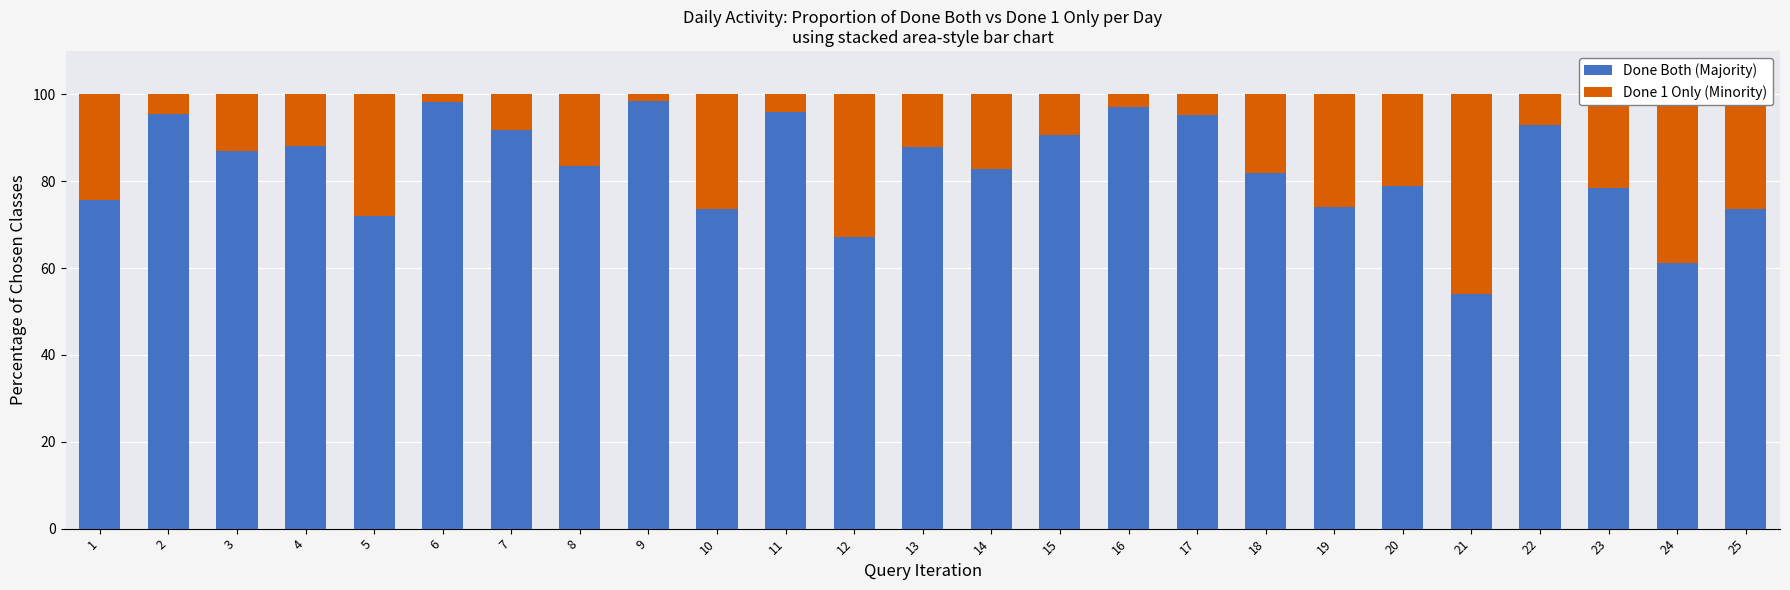

What is the difference between the Done Both (Majority) values at 13 and 17?

7.4